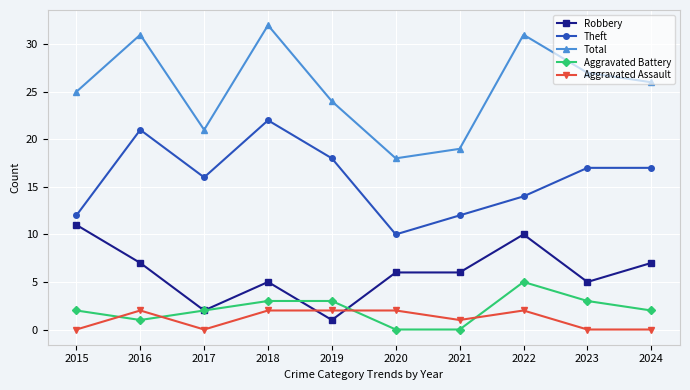

What is the value of the Aggravated Assault point at the 5th from the left?

2